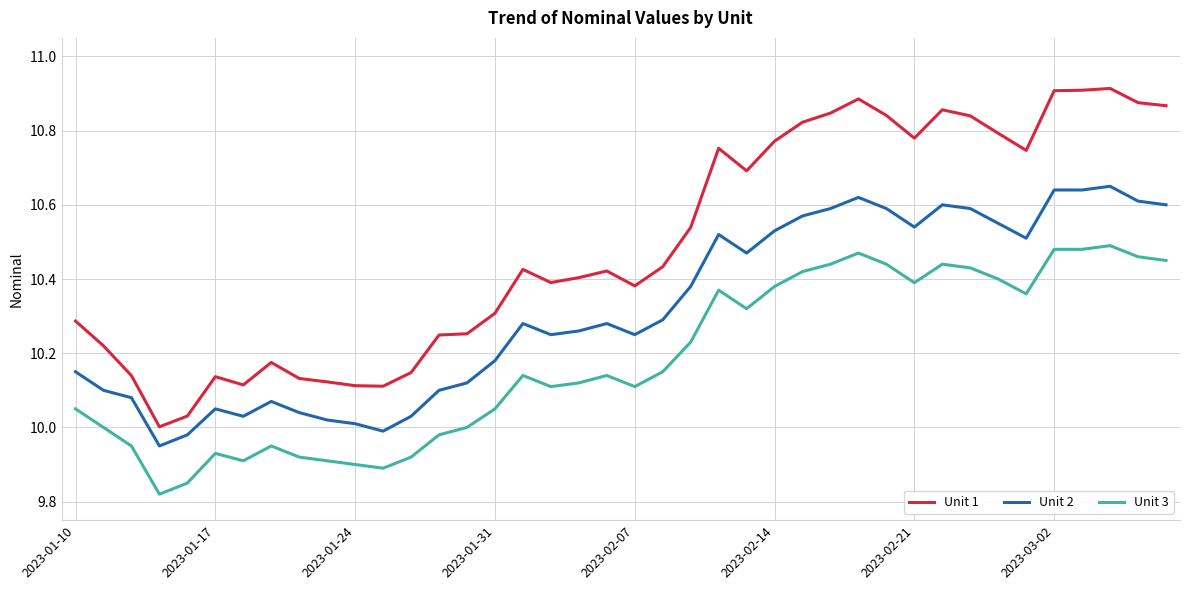

Rank the series by their average value, from highest to lowest.

Unit 1, Unit 2, Unit 3